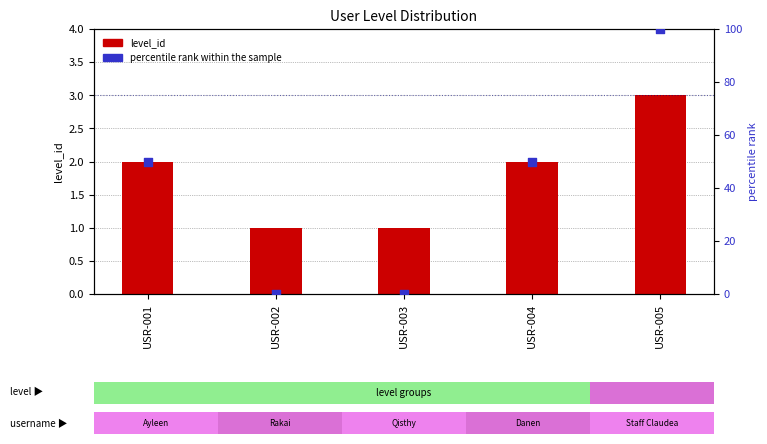

What are all the series names shown in the legend?

level_id, percentile rank within the sample